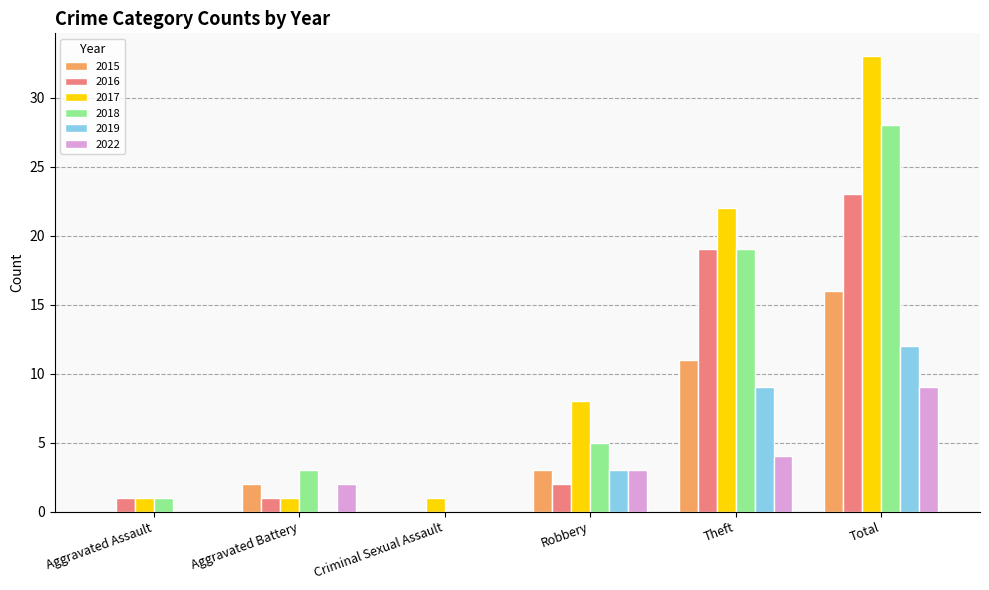

How many groups of bars are there?

6